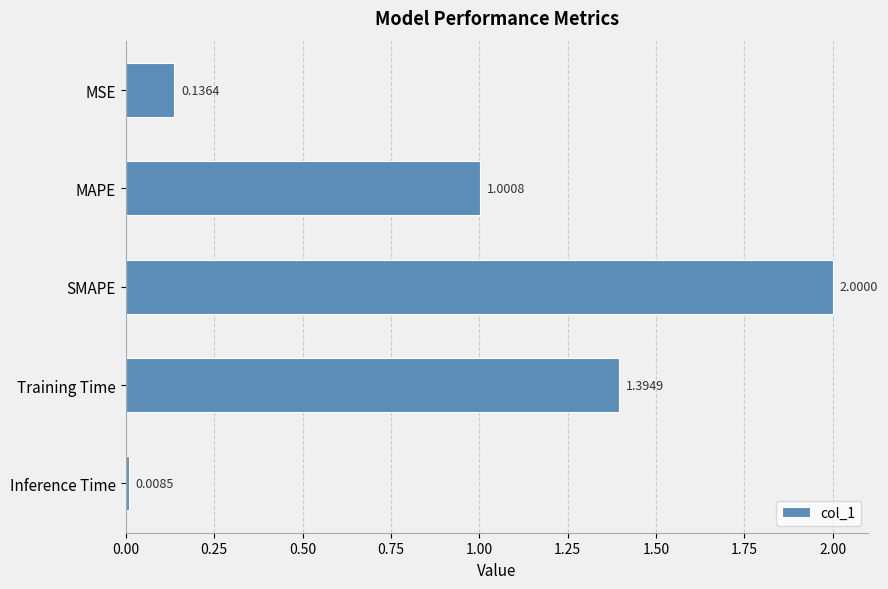

At which label is the value closest to 1?

MAPE